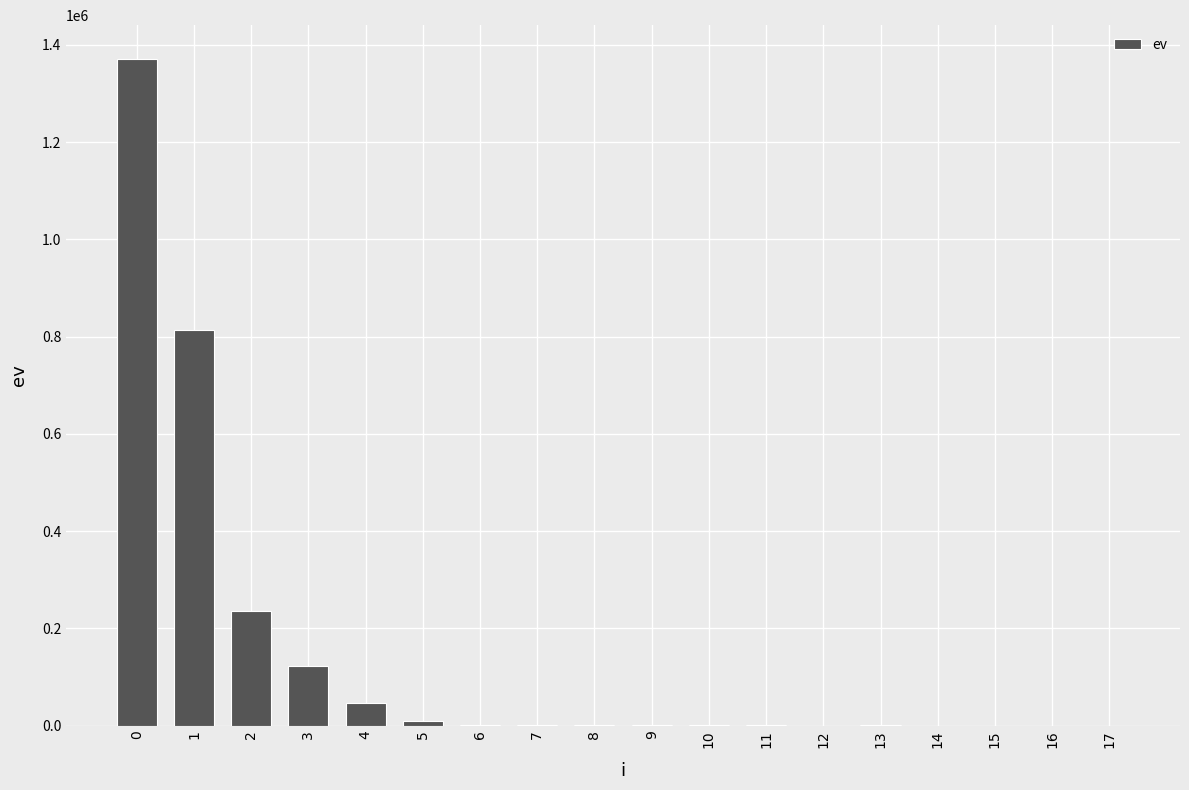

What is the maximum value shown in the chart?

1372018.5